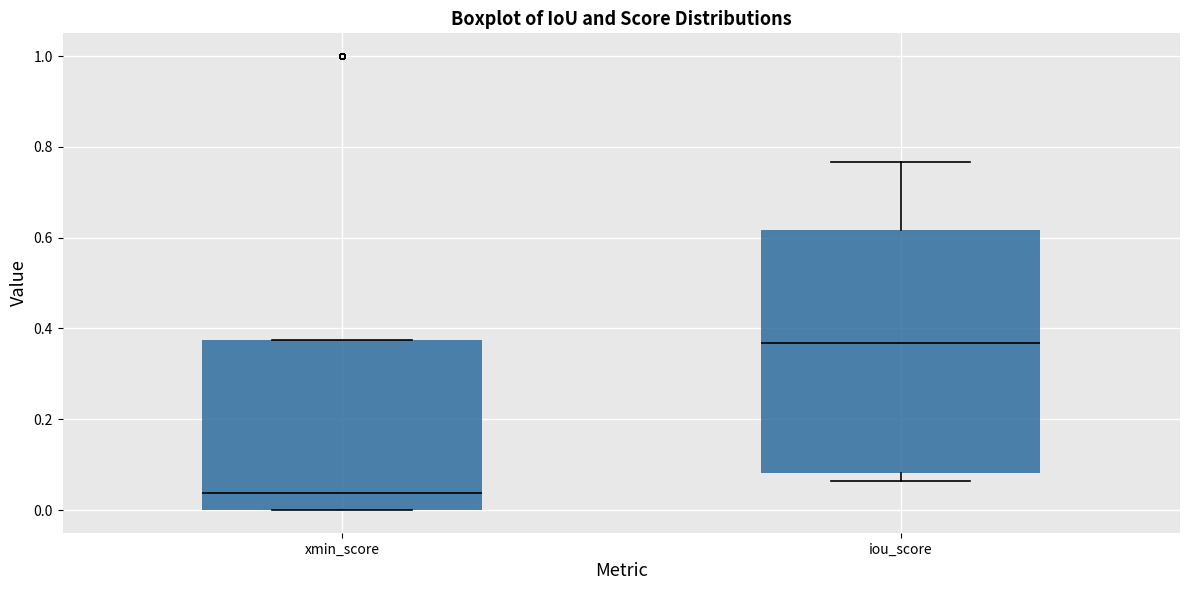

Reading left to right, read every box against the y-axis: the position of its median line, the range the box covers, and the ends of its whiskers. The values are not printed on the chart, so give them approximately, as read against the axis.

xmin_score: median 0.04, box 0.00 to 0.38, whiskers 0.00 to 0.38
iou_score: median 0.36, box 0.08 to 0.62, whiskers 0.06 to 0.76